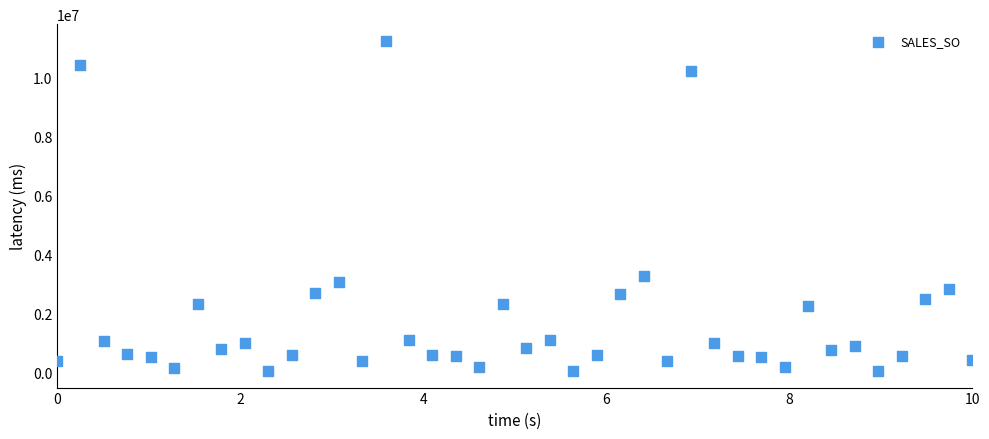

What Y value in the scatter plot is closest to 5646419?

3262154.3